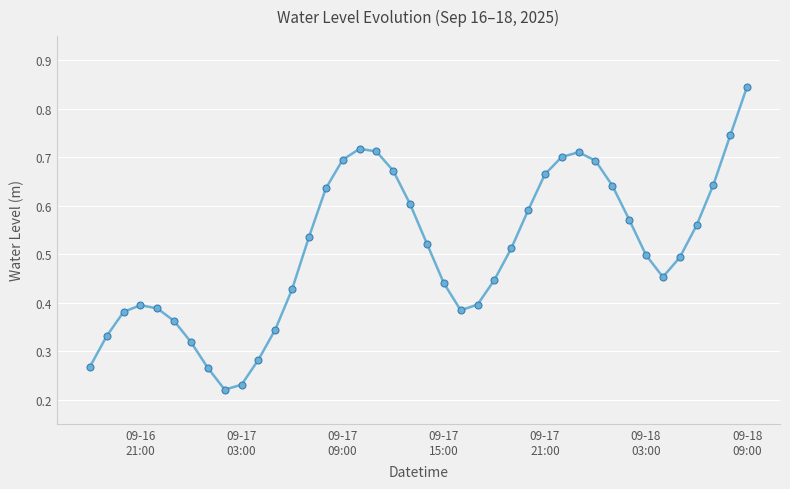

True or false: there are more than 0 points higher than both neighbors.

True